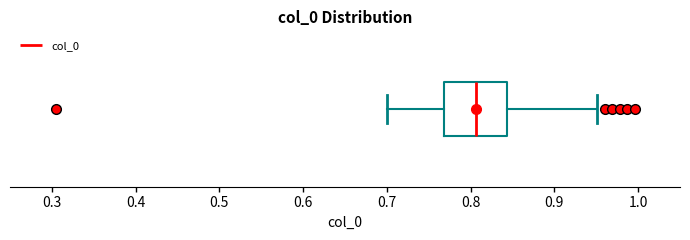

Read this box plot against the x-axis: the position of the median line, the range covered by the box, and the ends of both whiskers. The values are not printed on the chart, so give them approximately, as read against the axis.

median 0.81, box 0.77 to 0.84, whiskers 0.70 to 0.95